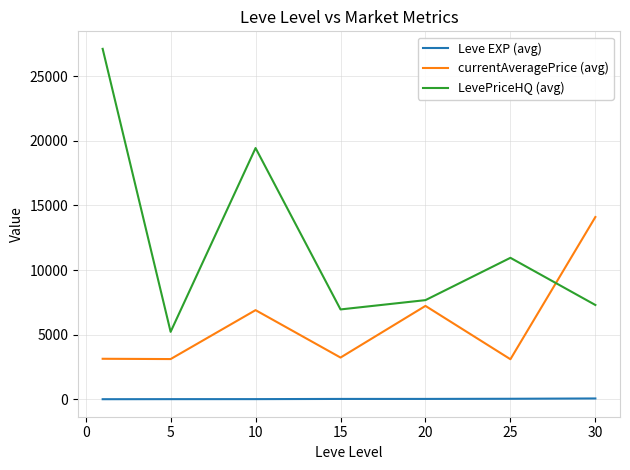

What is the greatest value displayed?

27125.0